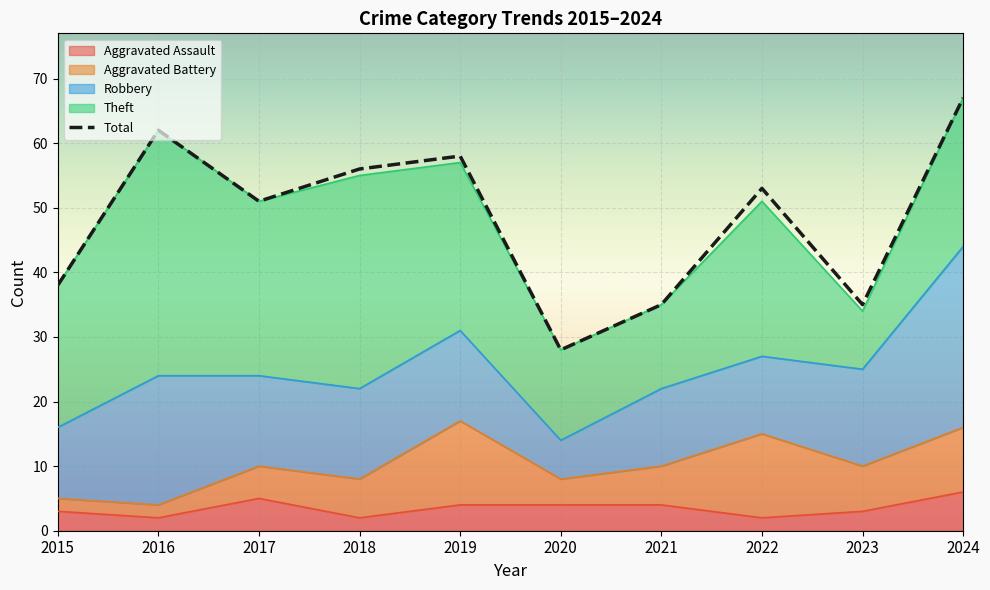

How many interior local peaks (higher than both neighbors) does the data have?

3